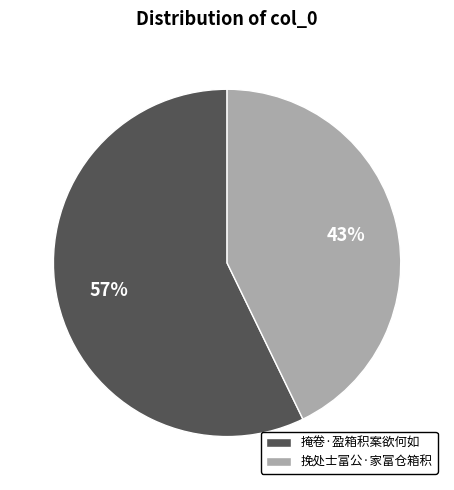

Rank the categories by value from lowest to highest.

挽处士富公·家富仓箱积, 掩卷·盈箱积案欲何如